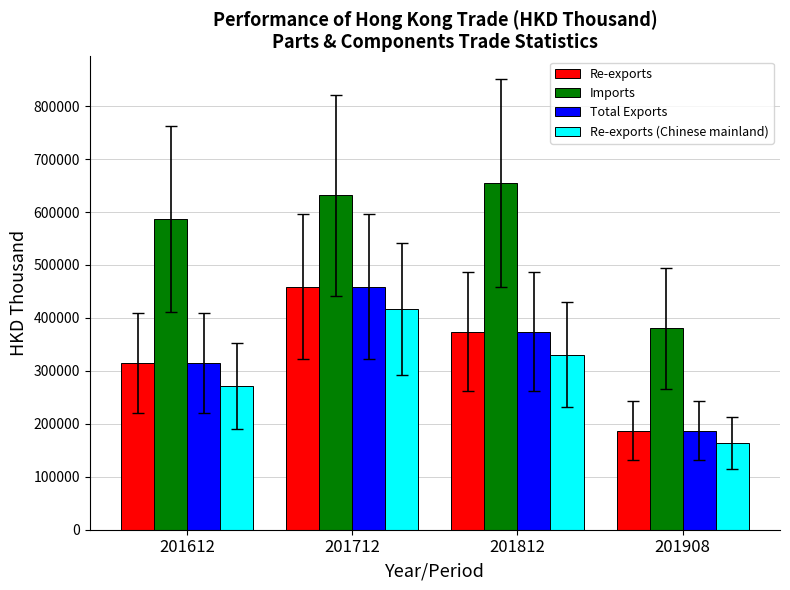

Reading left to right, extract all data points from this chart.

Re-exports: 315241.9	459280.2	374202.6	187074.1
Imports: 587171.8	631296.3	655050.1	380288.3
Total Exports: 315242.5	459307.5	374202.6	187109.1
Re-exports (Chinese mainland): 271767.8	416137.0	330598.2	163180.6